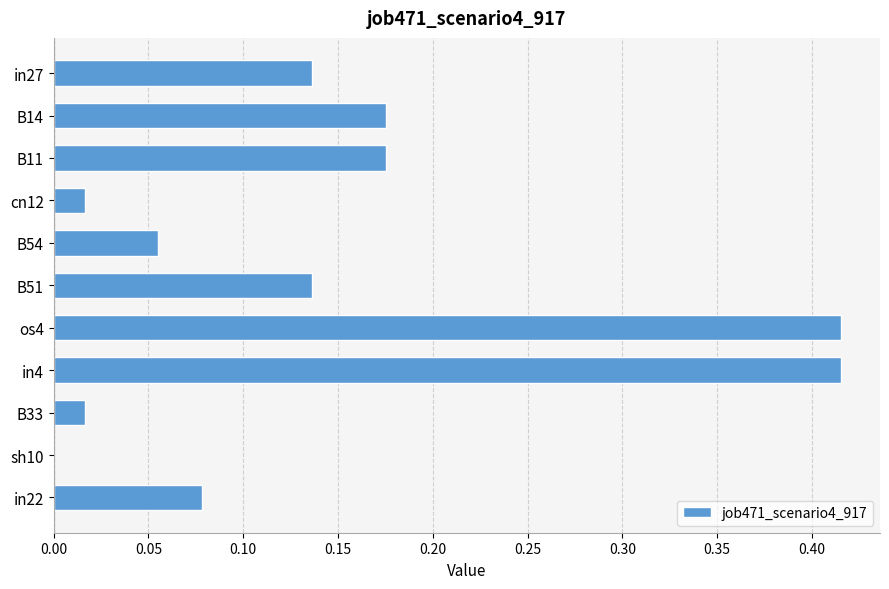

What is the sum of all values?

1.6